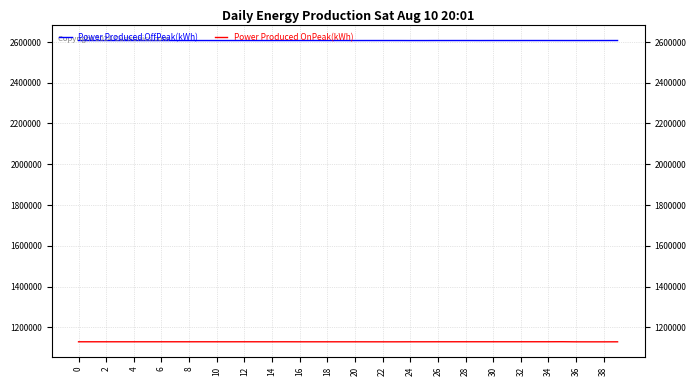

At which label does Power Produced OnPeak(kWh) reach its peak?

35